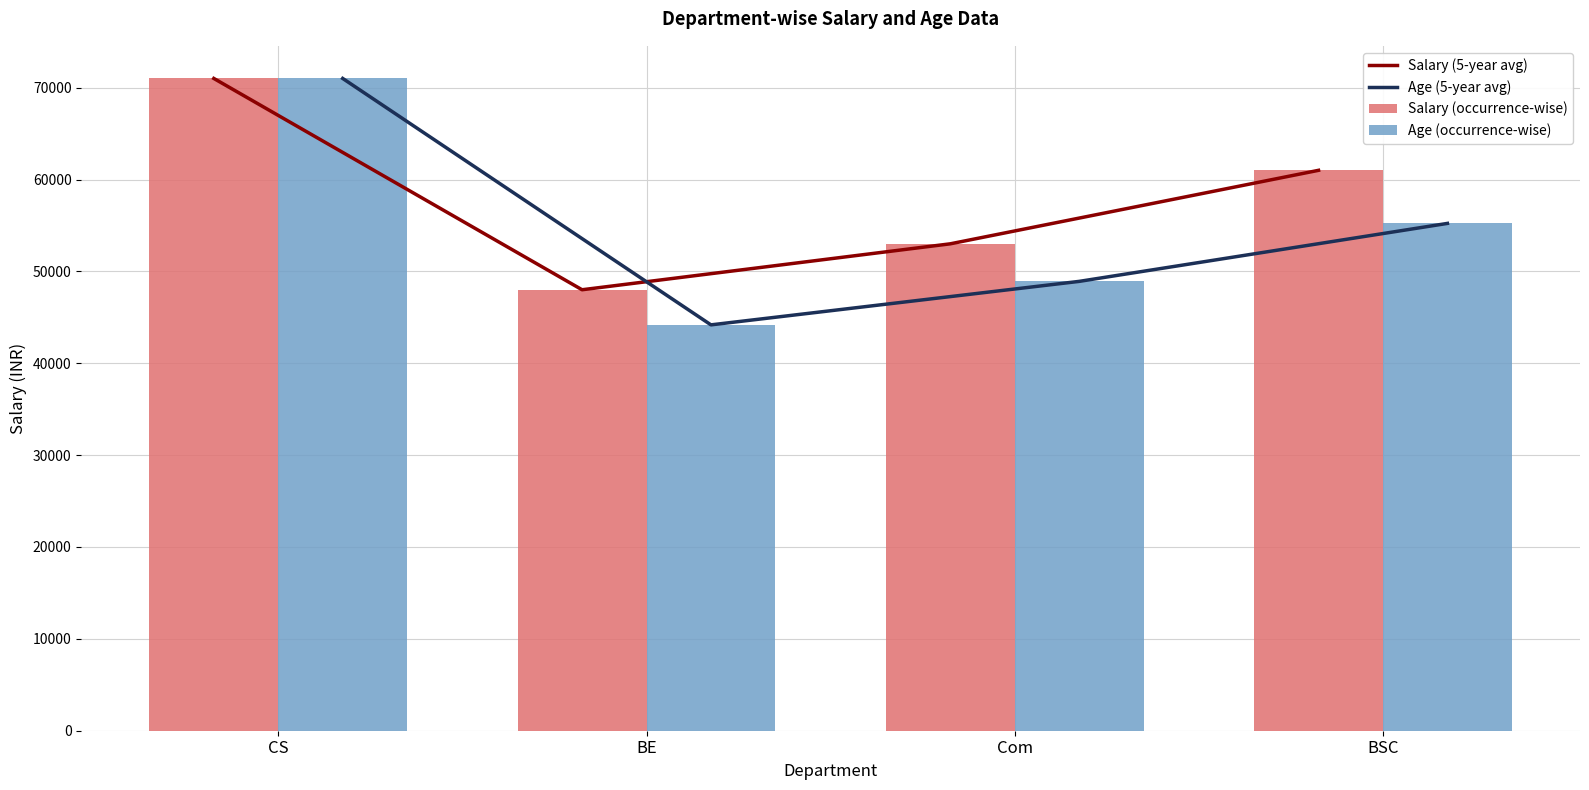

What is the value of the Salary (5-year avg) bar at the 3rd from the left?

53000.0